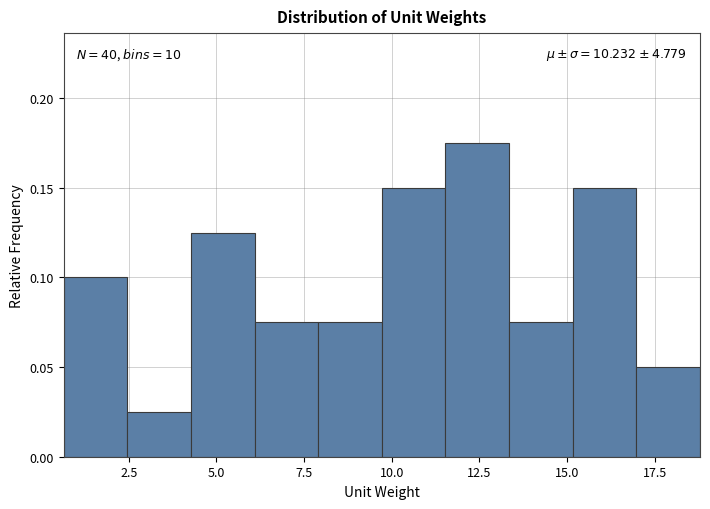

Around what value on the x-axis is the tallest bar? Give the approximate position of its centre, as read against the axis.

12.5